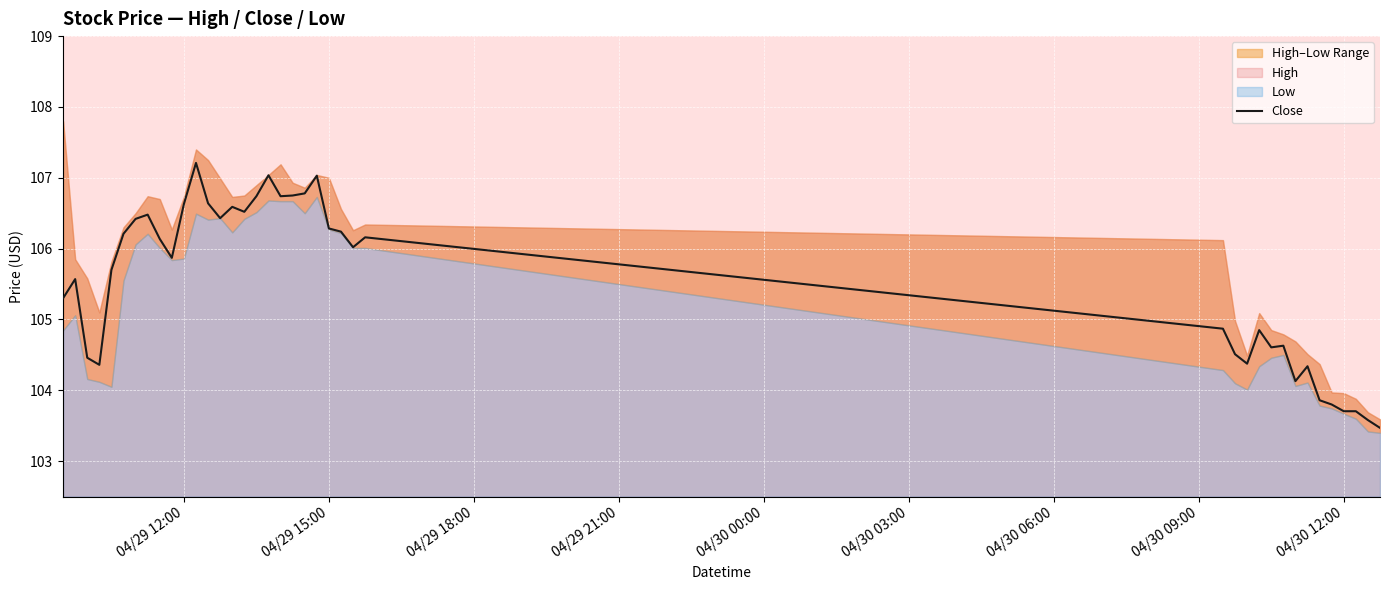

What is the minimum value shown in the chart?

103.5